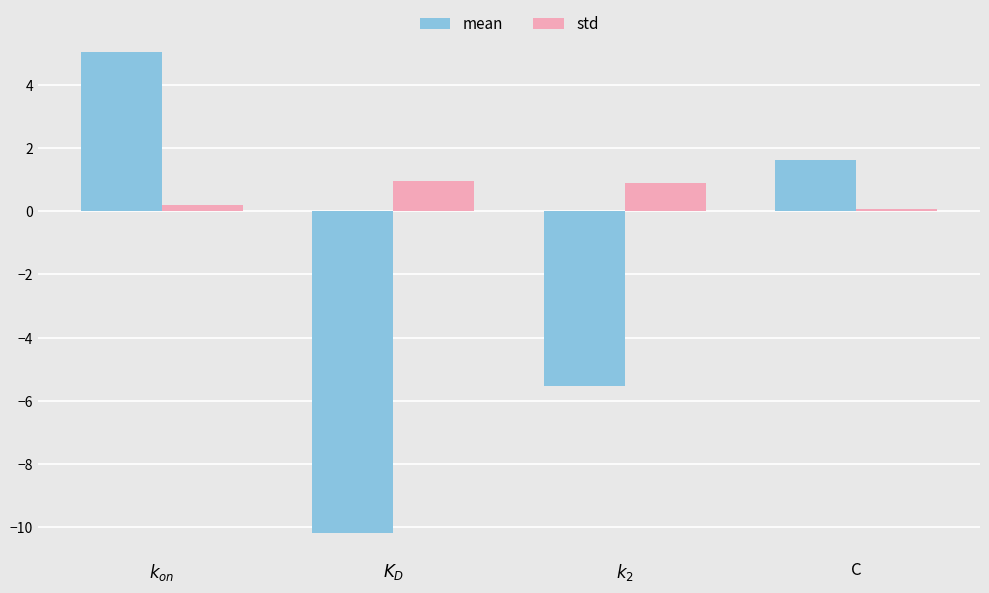

Which series changed the most between $k_{on}$ and $k_2$?

mean